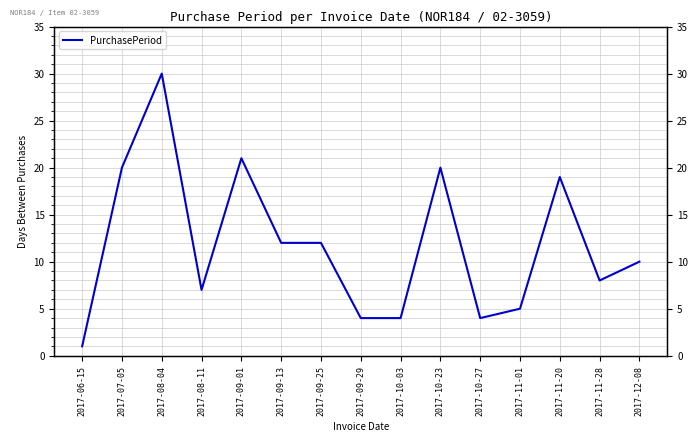

At which label is the value closest to 15?

2017-09-13